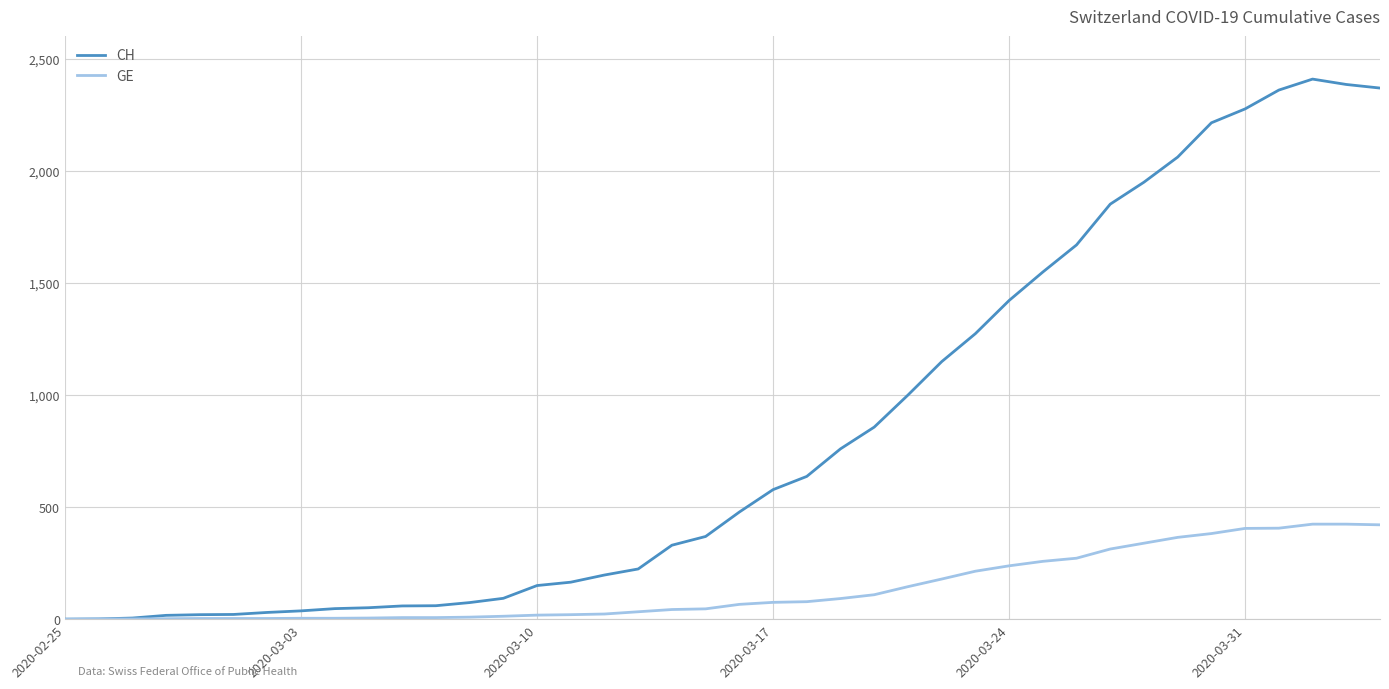

What is the average value of the GE series?

136